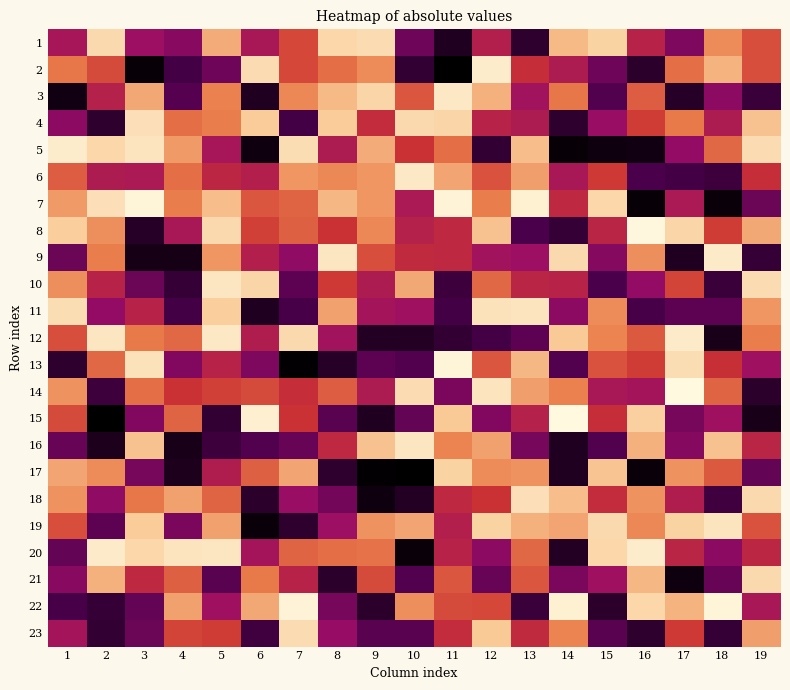

Between 2 and 9, which series saw the biggest shift?

12